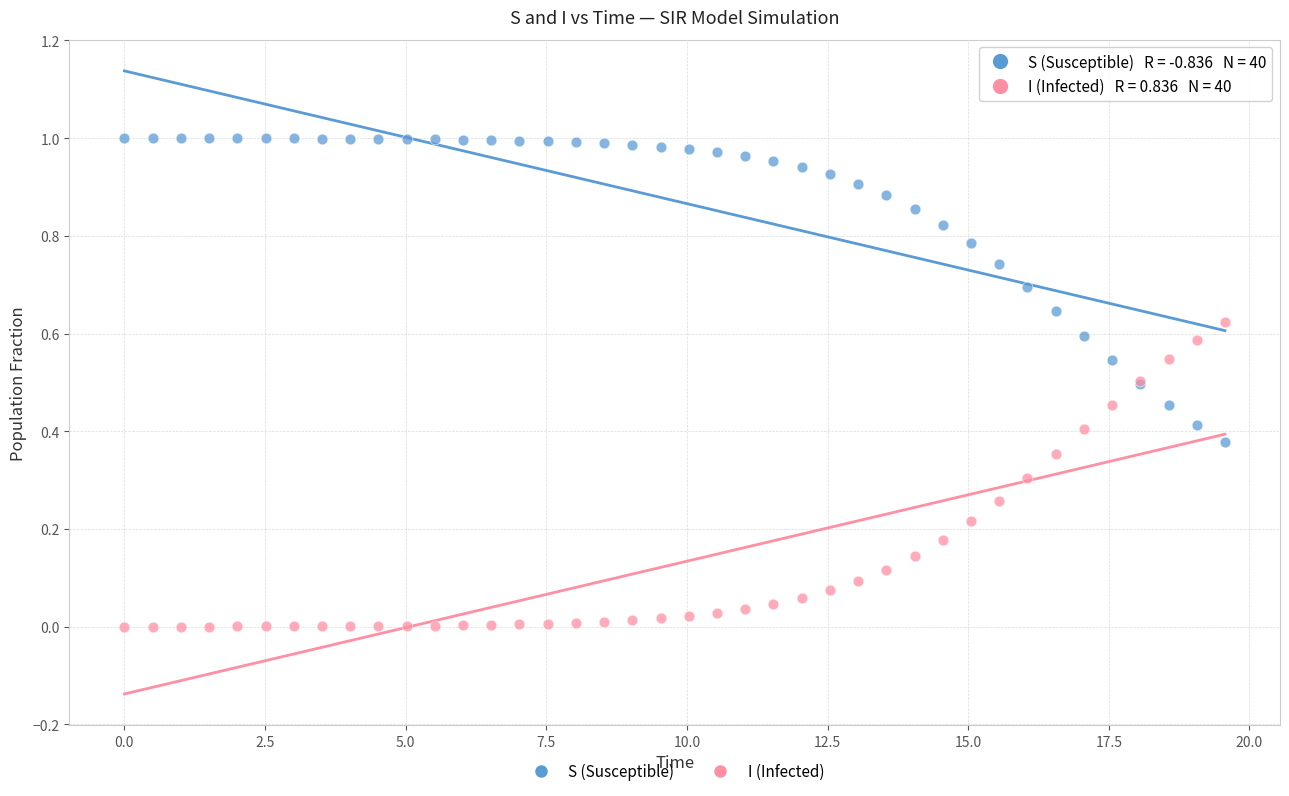

Which series reaches the minimum Y coordinate?

I (Infected)